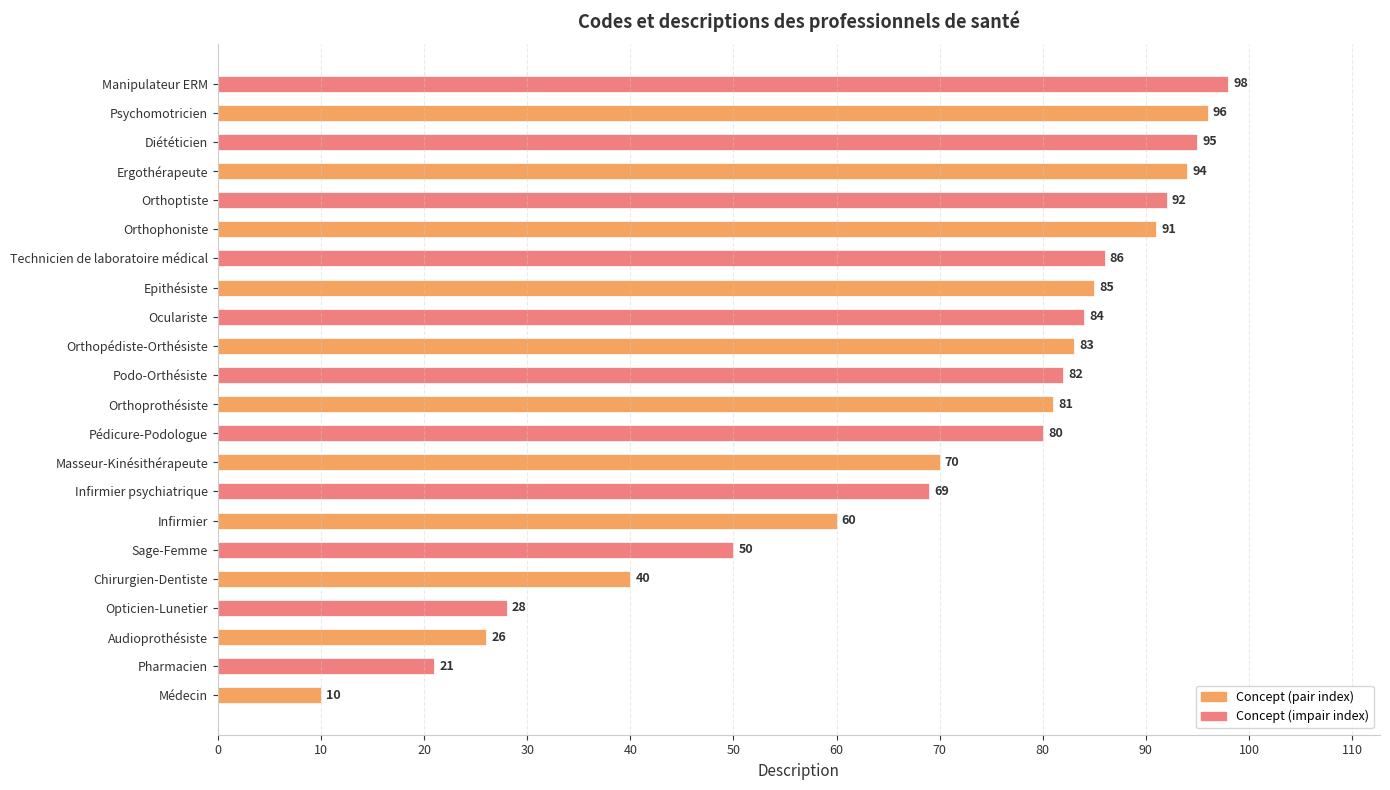

Reading bottom to top, list all the values displayed in this chart.

10	21	26	28	40	50	60	69	70	80	81	82	83	84	85	86	91	92	94	95	96	98